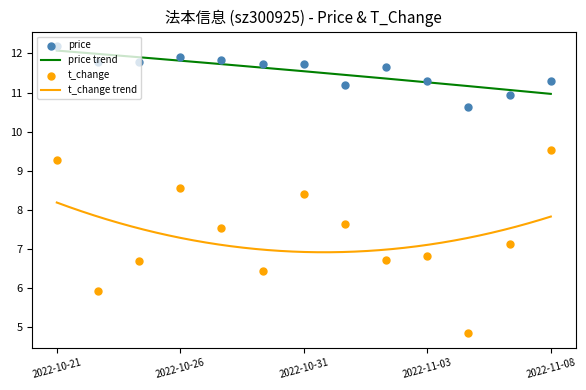

At which category is the sum across all series the highest?

2022-10-21